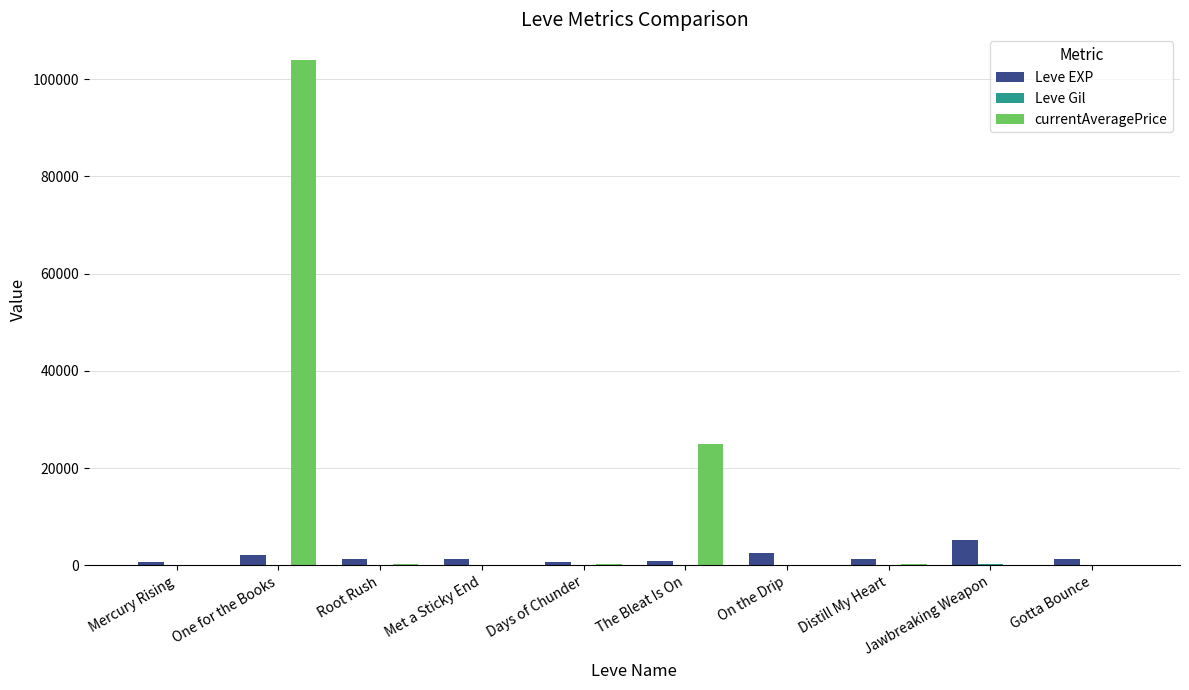

Which series has the largest total across all categories?

currentAveragePrice